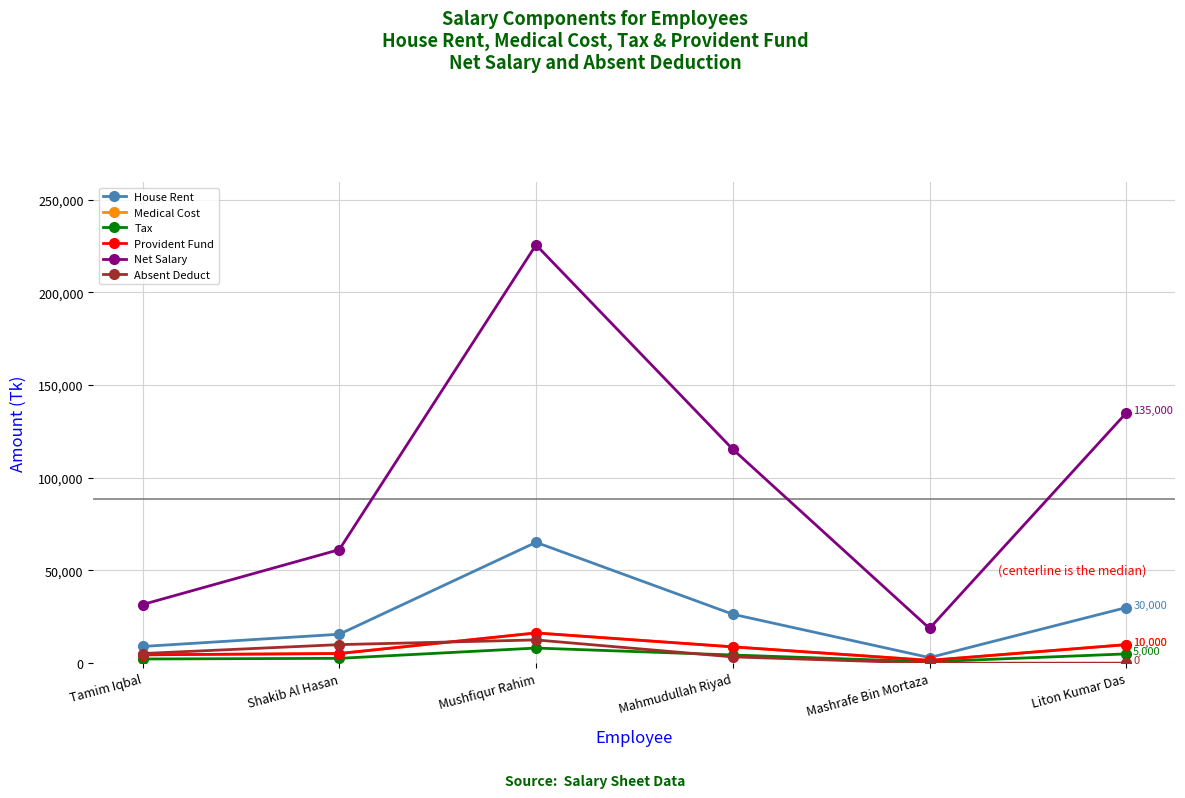

True or false: Net Salary and Absent Deduct cross at least once.

False